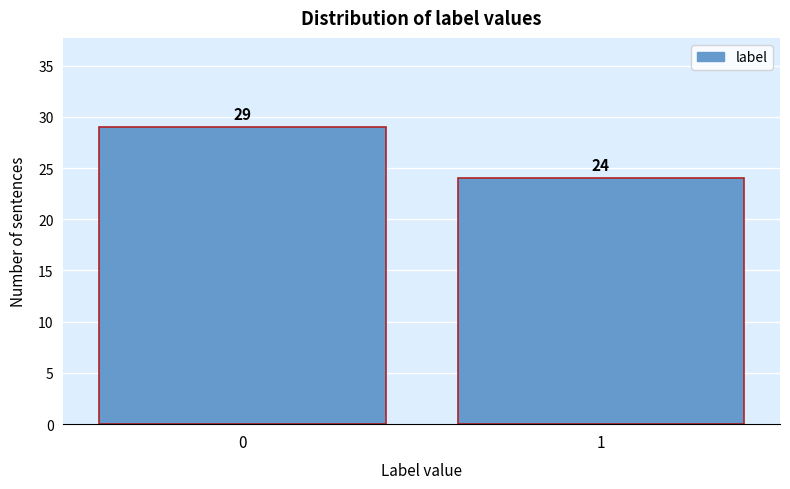

Reading left to right, what are all the values shown in this chart?

0=29	1=24